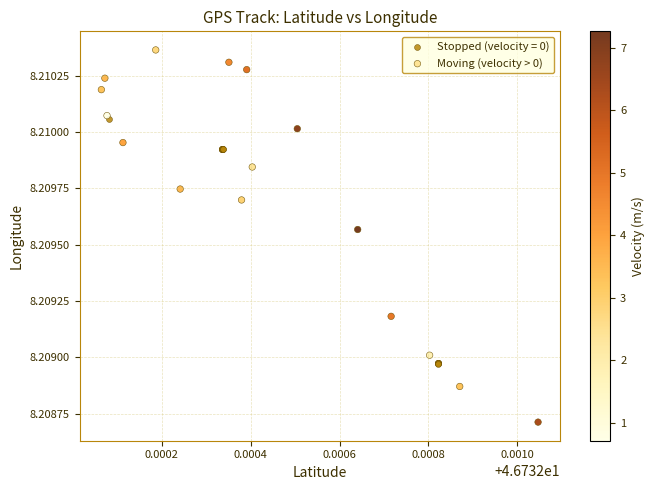

Which series contains the highest Y value?

Moving (velocity > 0)